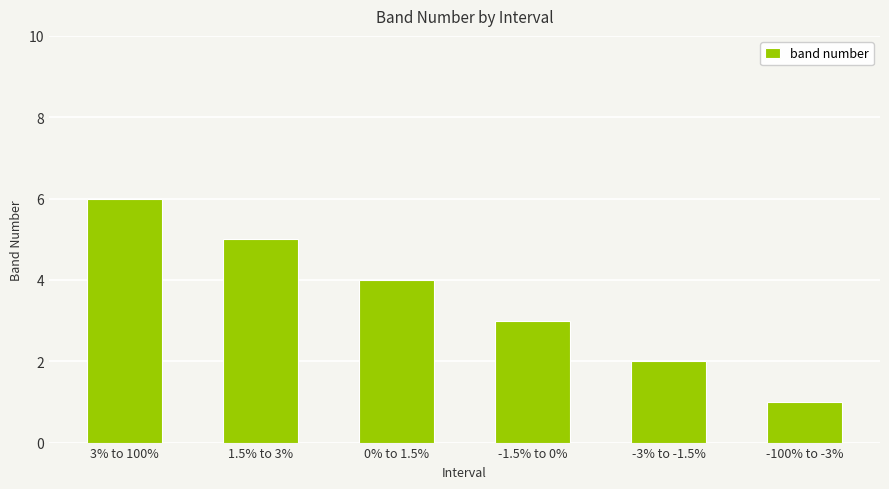

Reading right to left, list all the values displayed in this chart.

-100% to -3%=1	-3% to -1.5%=2	-1.5% to 0%=3	0% to 1.5%=4	1.5% to 3%=5	3% to 100%=6